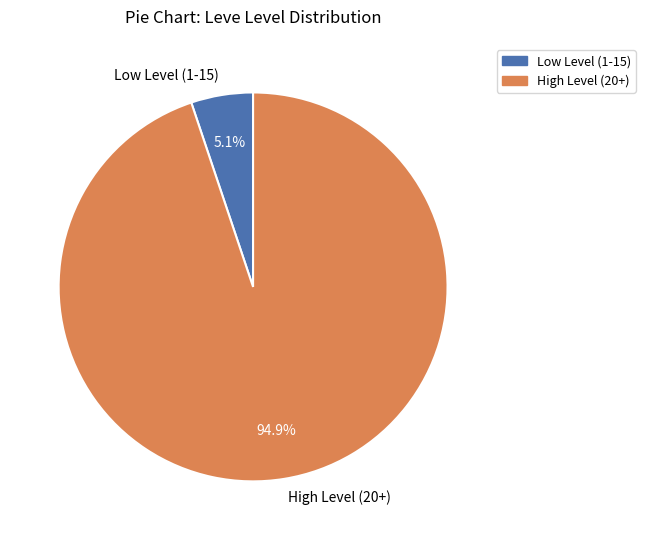

Which slice is the largest?

High Level (20+)